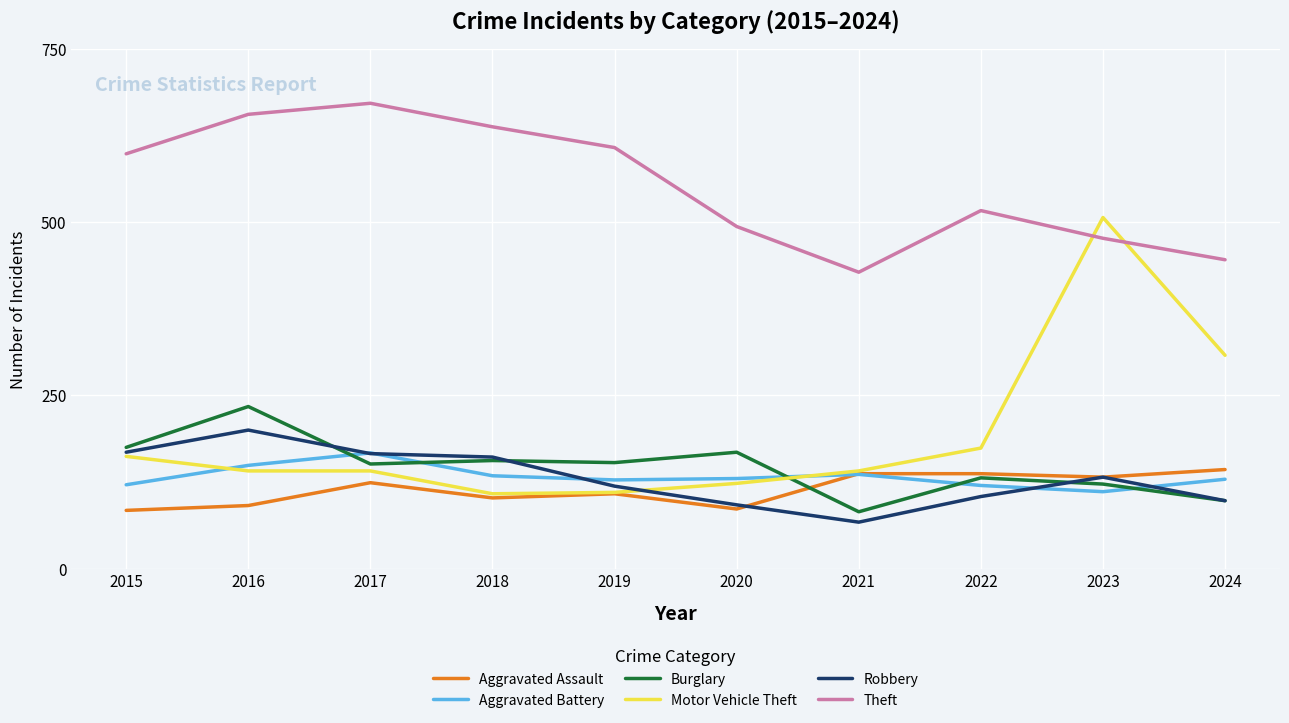

Count the number of data series in this chart.

6